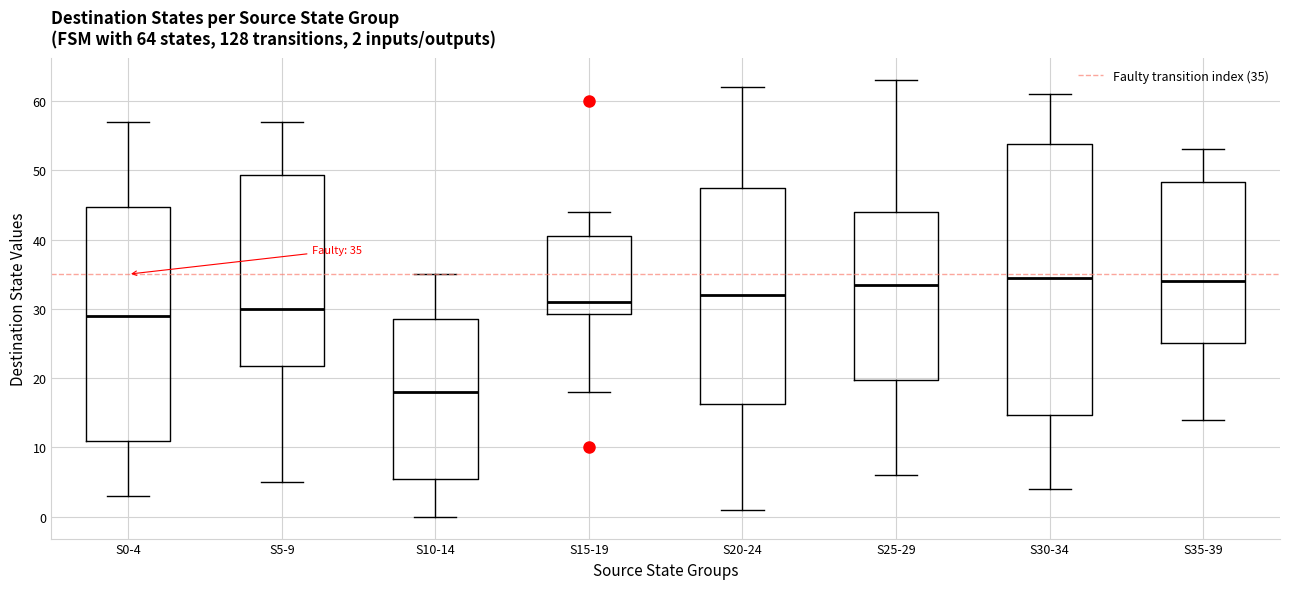

Which box is the tallest, from its lower edge to its upper edge?

S30-34